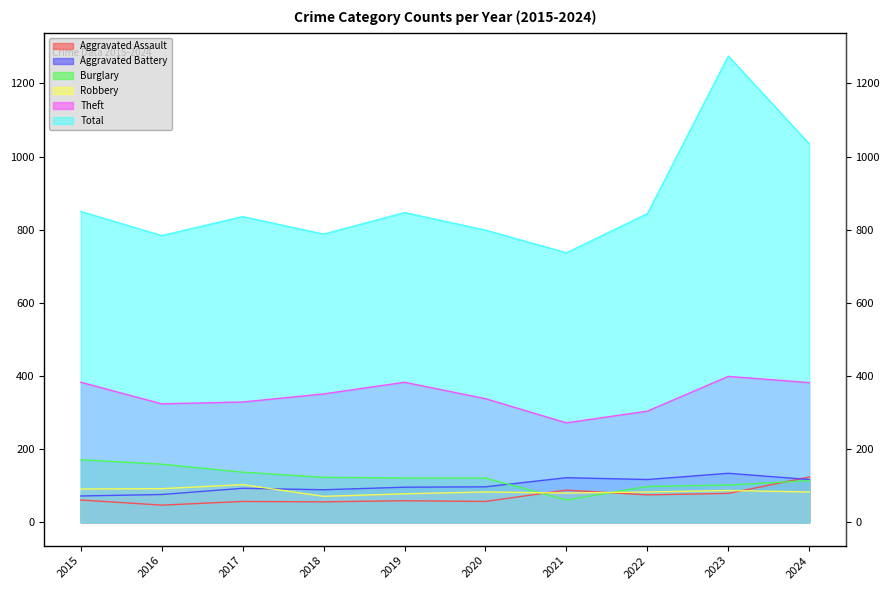

What is the spread (max minus min) of values at 2023?

1196